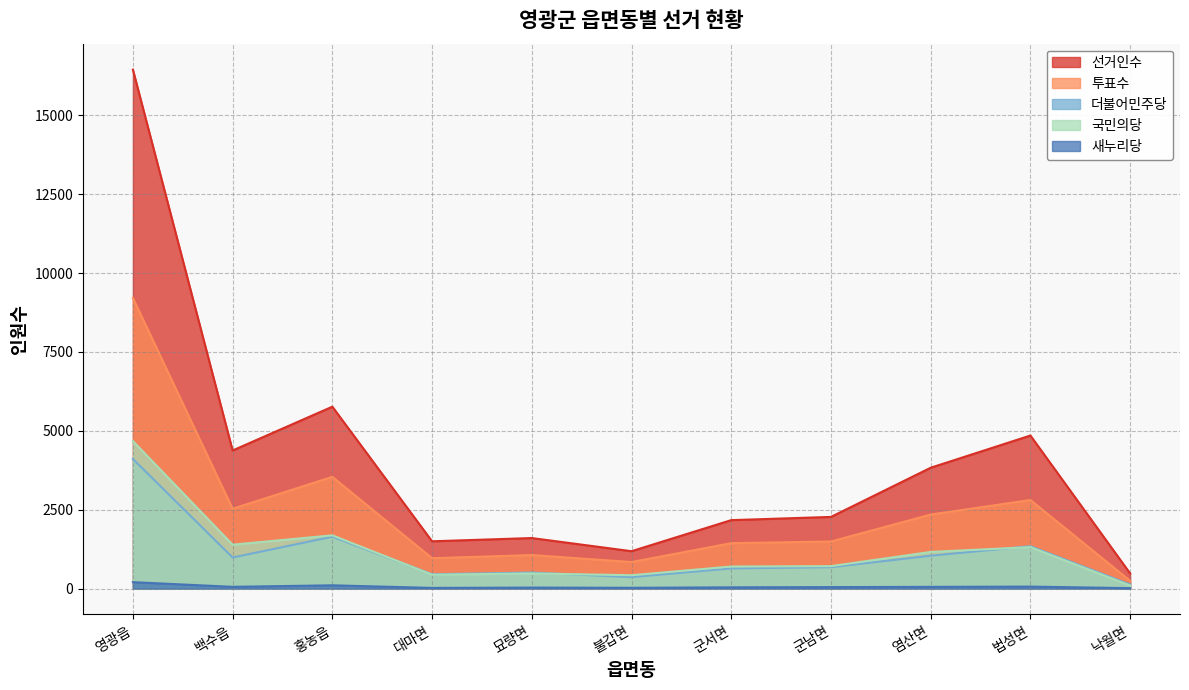

True or false: 새누리당 has more than 1 points higher than both neighbors.

True